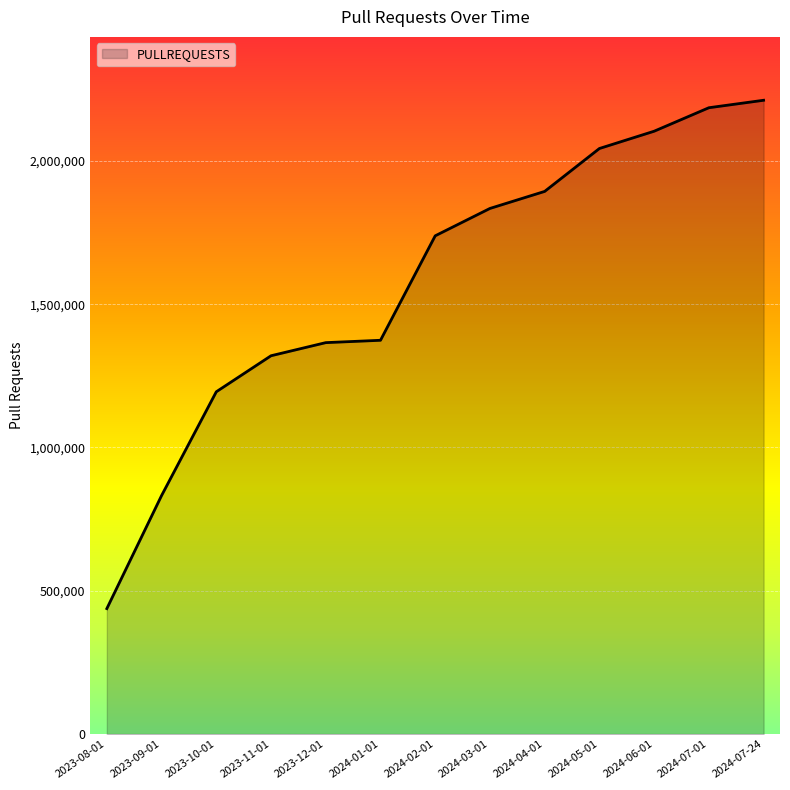

What is the minimum value shown in the chart?

437698